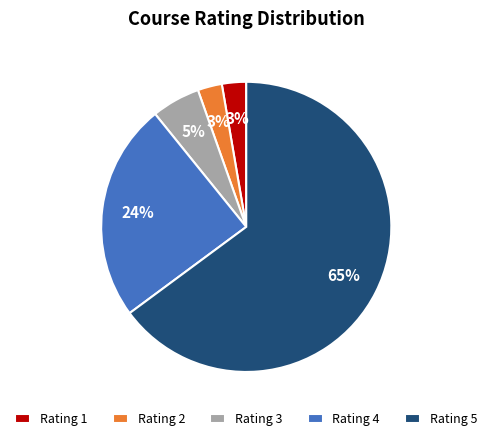

Is it true that Rating 2 is 17% of the pie?

False